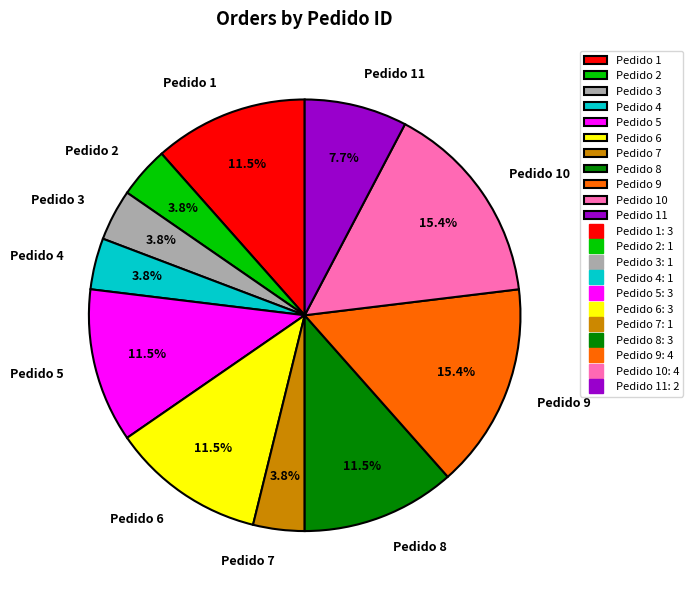

How many slices are in this pie chart?

11